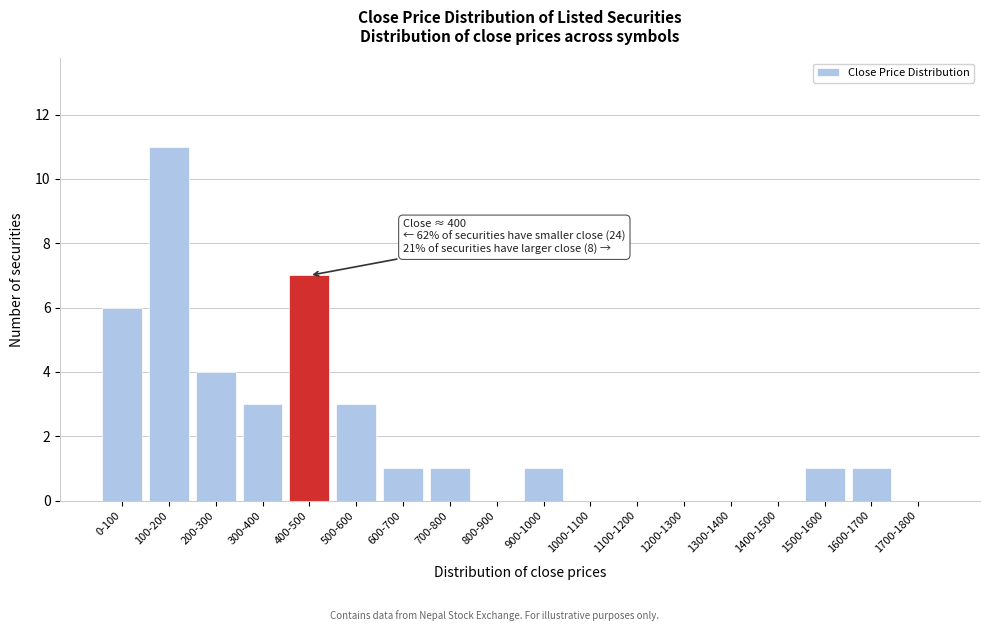

Reading left to right, what are all the values shown in this chart?

0-100=6	100-200=11	200-300=4	300-400=3	400-500=7	500-600=3	600-700=1	700-800=1	800-900=0	900-1000=1	1000-1100=0	1100-1200=0	1200-1300=0	1300-1400=0	1400-1500=0	1500-1600=1	1600-1700=1	1700-1800=0